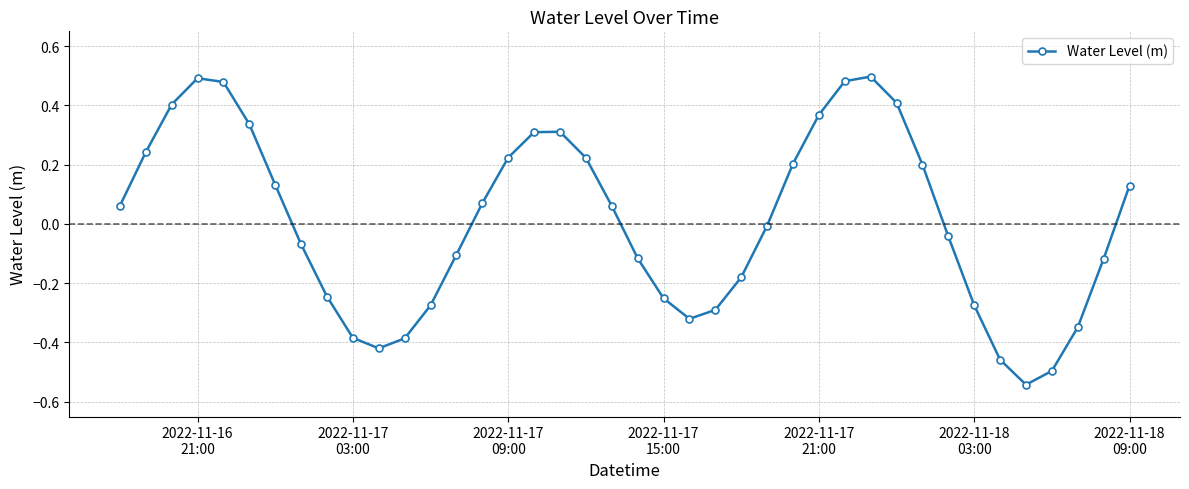

What is the difference between the maximum and second lowest values?

1.0